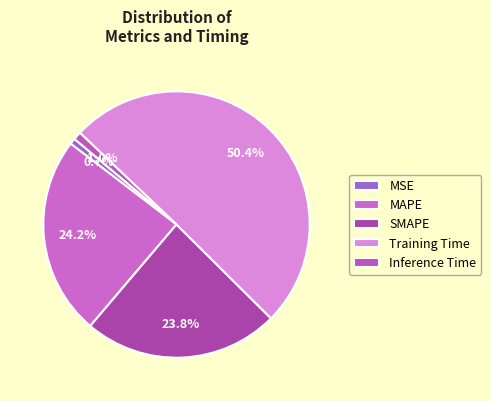

Count the number of slices in the pie.

5